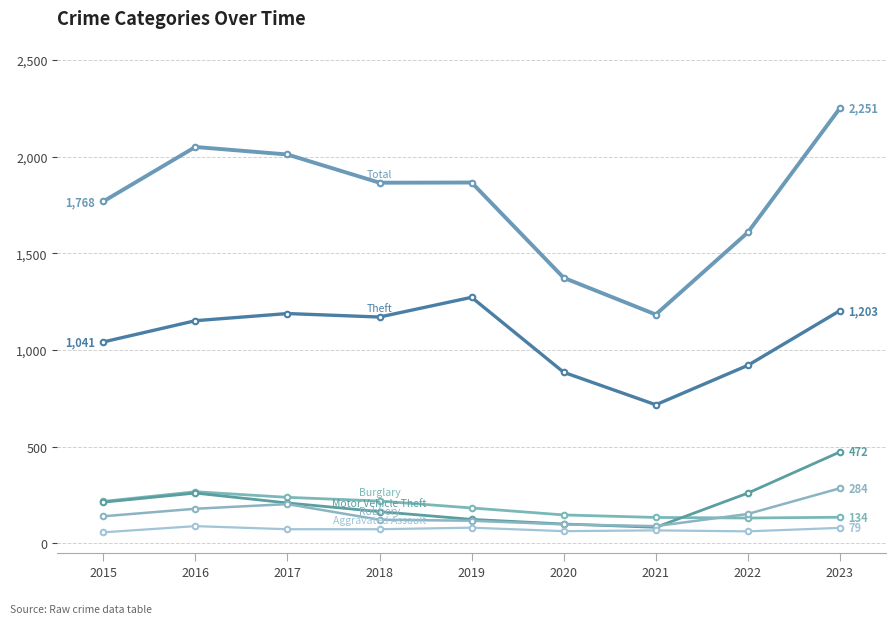

The value of Burglary at 2023 is 76. True or false?

False